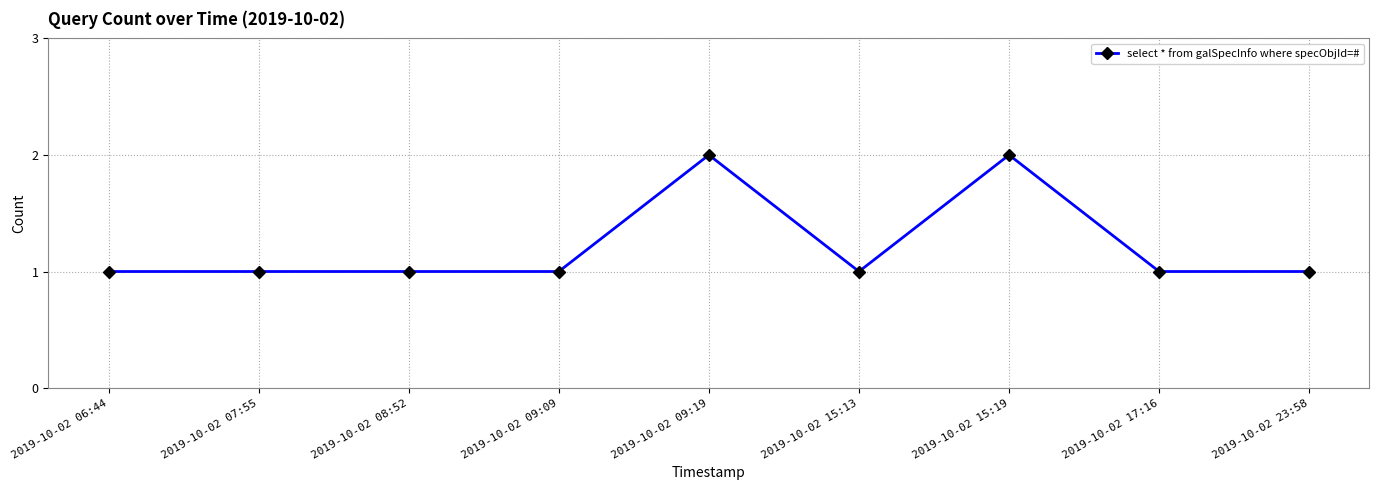

What is the maximum value shown in the chart?

2